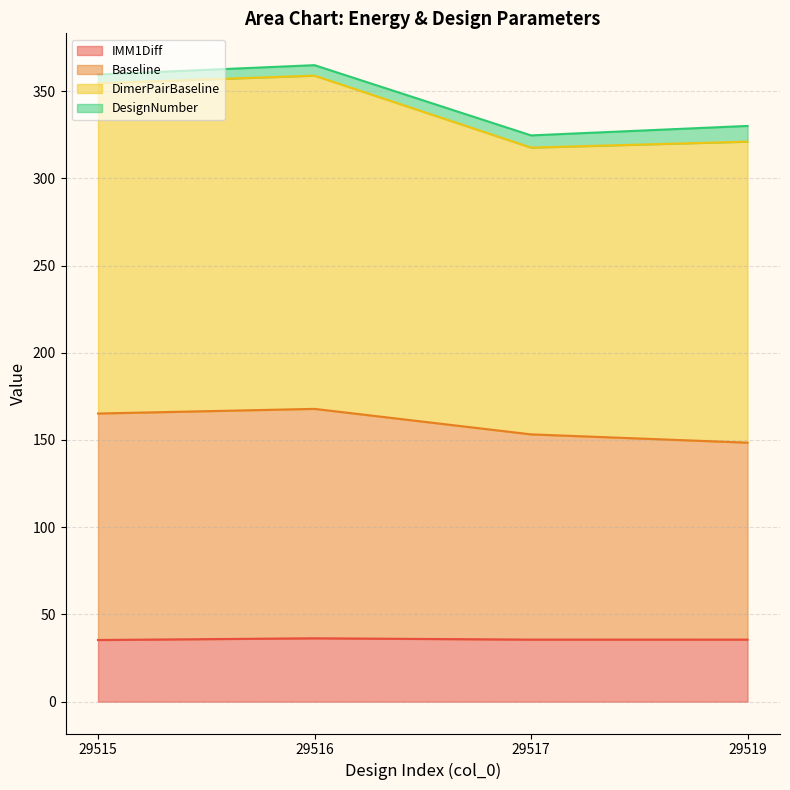

Is it true that IMM1Diff equals 35.6 at 29517?

True